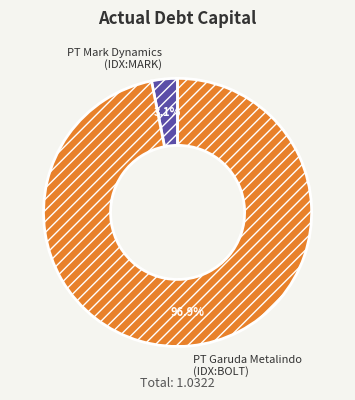

To the nearest percent, what is the average slice percentage?

50%